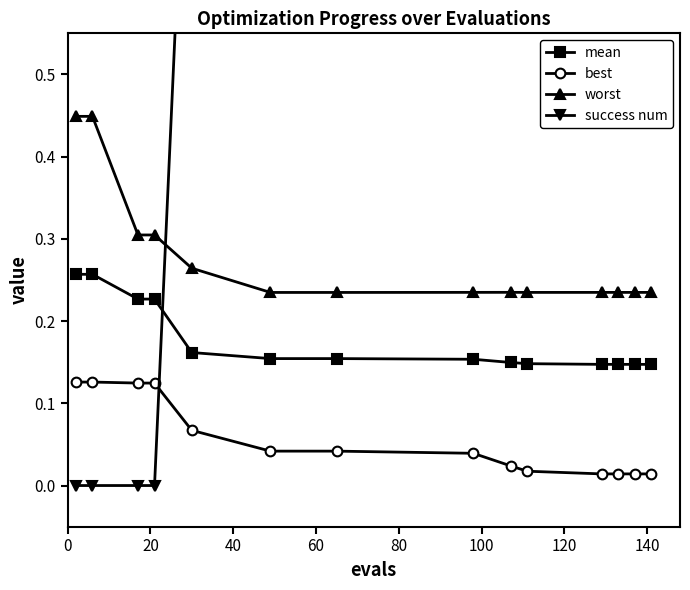

True or false: best and mean intersect in this chart.

False